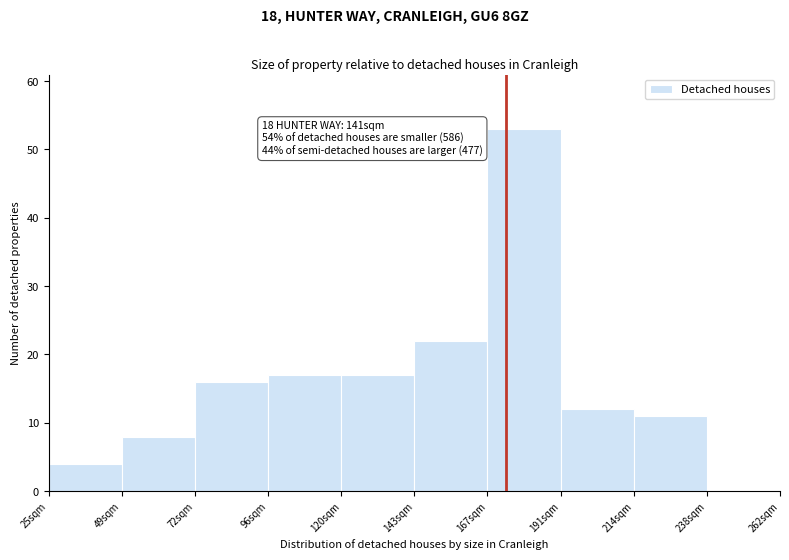

Reading left to right, list all the values displayed in this chart.

25sqm=4	49sqm=8	72sqm=16	96sqm=17	120sqm=17	143sqm=22	167sqm=53	191sqm=12	214sqm=11	238sqm=0